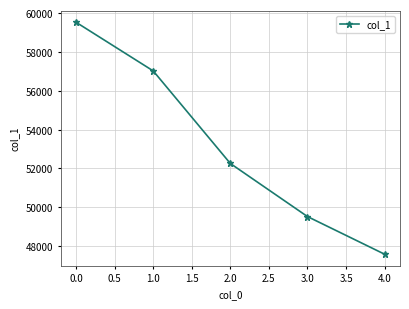

What is the difference between the maximum and minimum values?

11942